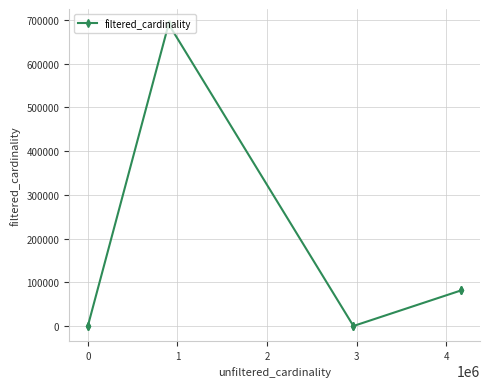

What is the sum of all values?

853547